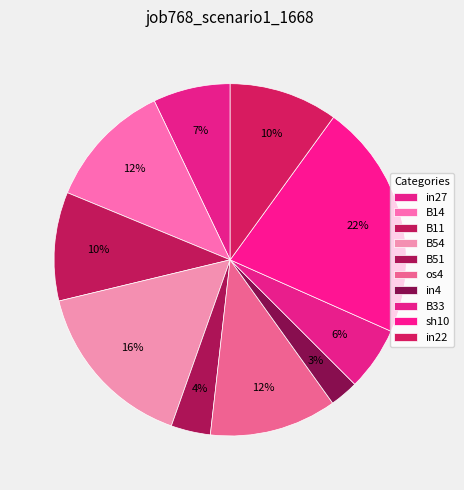

The B11 slice represents 10% of the pie. True or false?

True